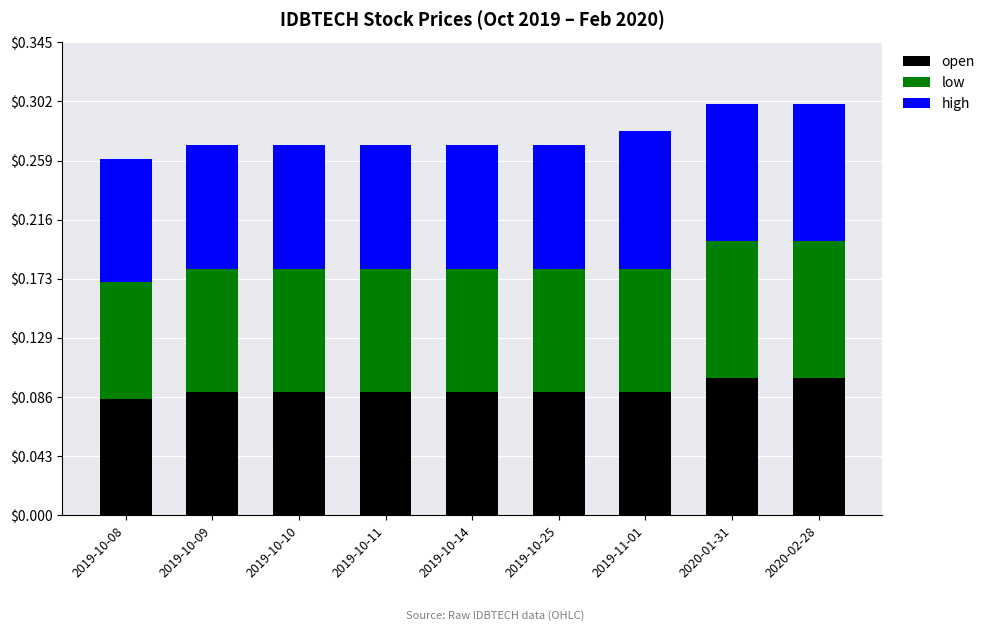

What is the total value across all series at 2019-10-10?

0.3